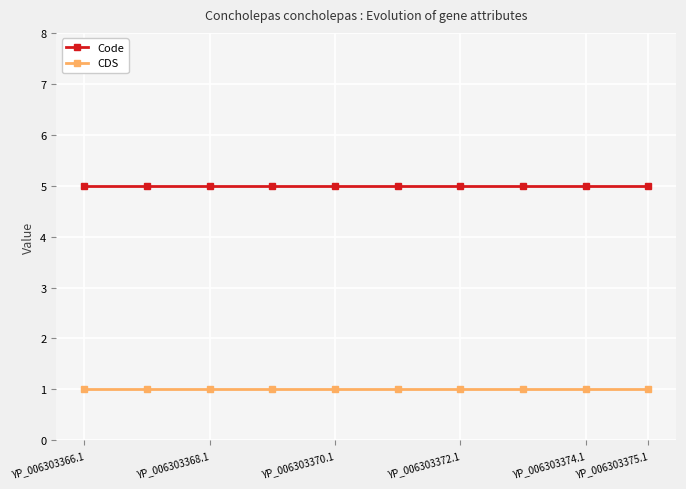

List the series in order of their overall mean, lowest first.

CDS, Code